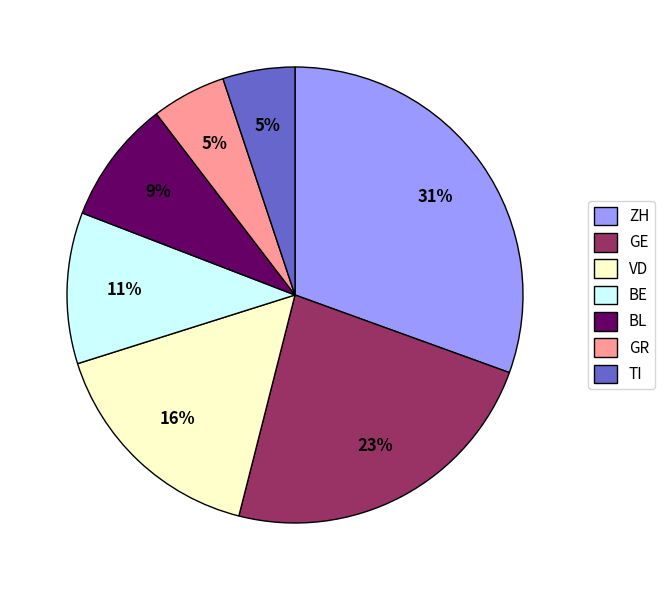

Is it true that VD is 22% of the pie?

False